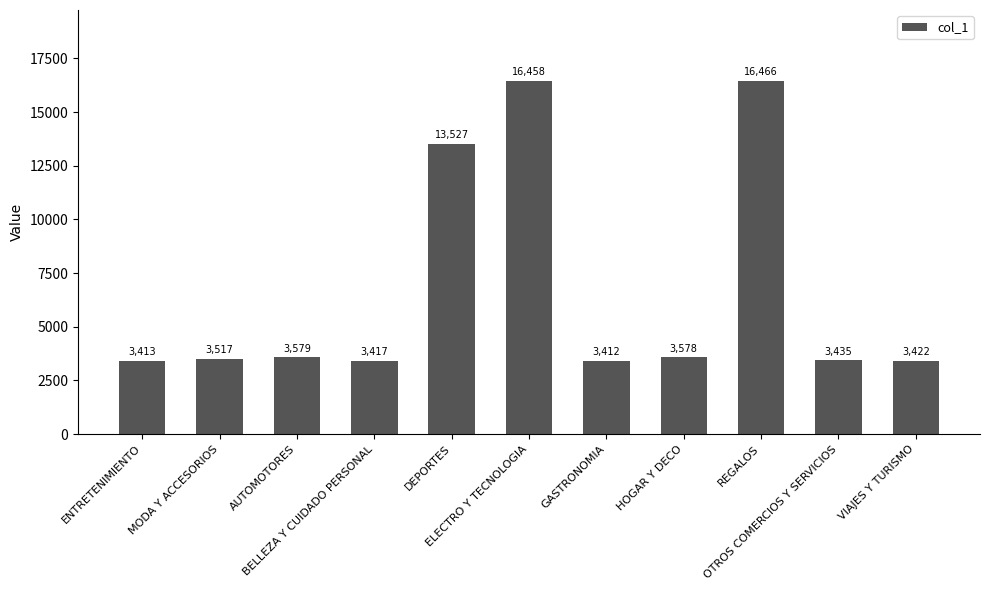

What is the value of the 2nd bar from the left?

3517